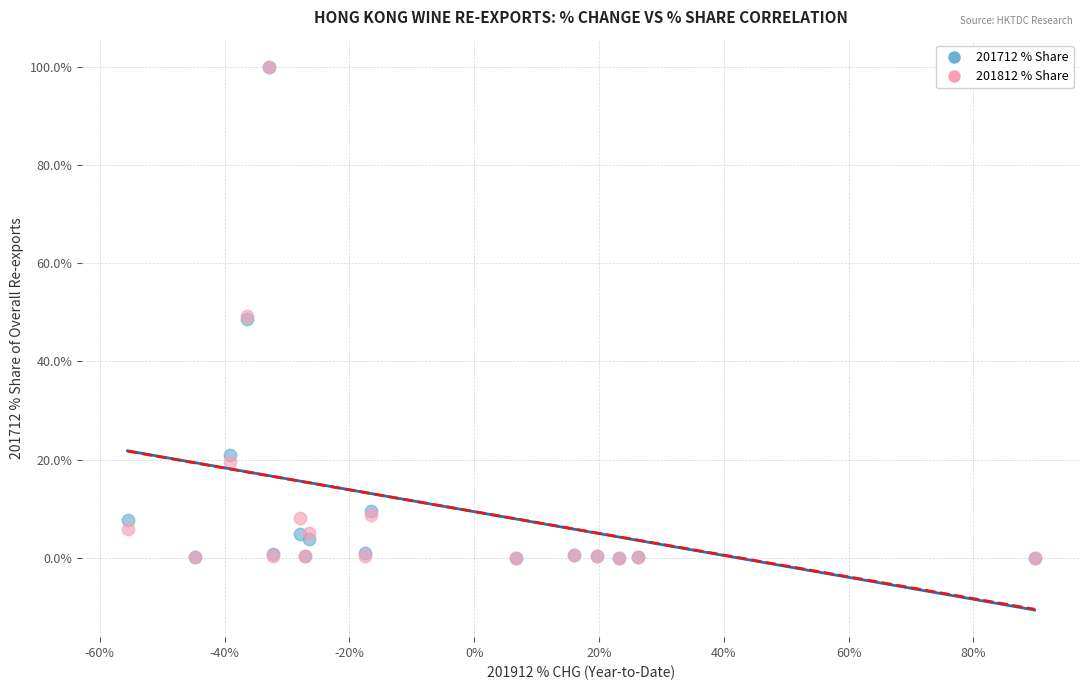

What are all the series names shown in the legend?

201712 % Share, 201812 % Share